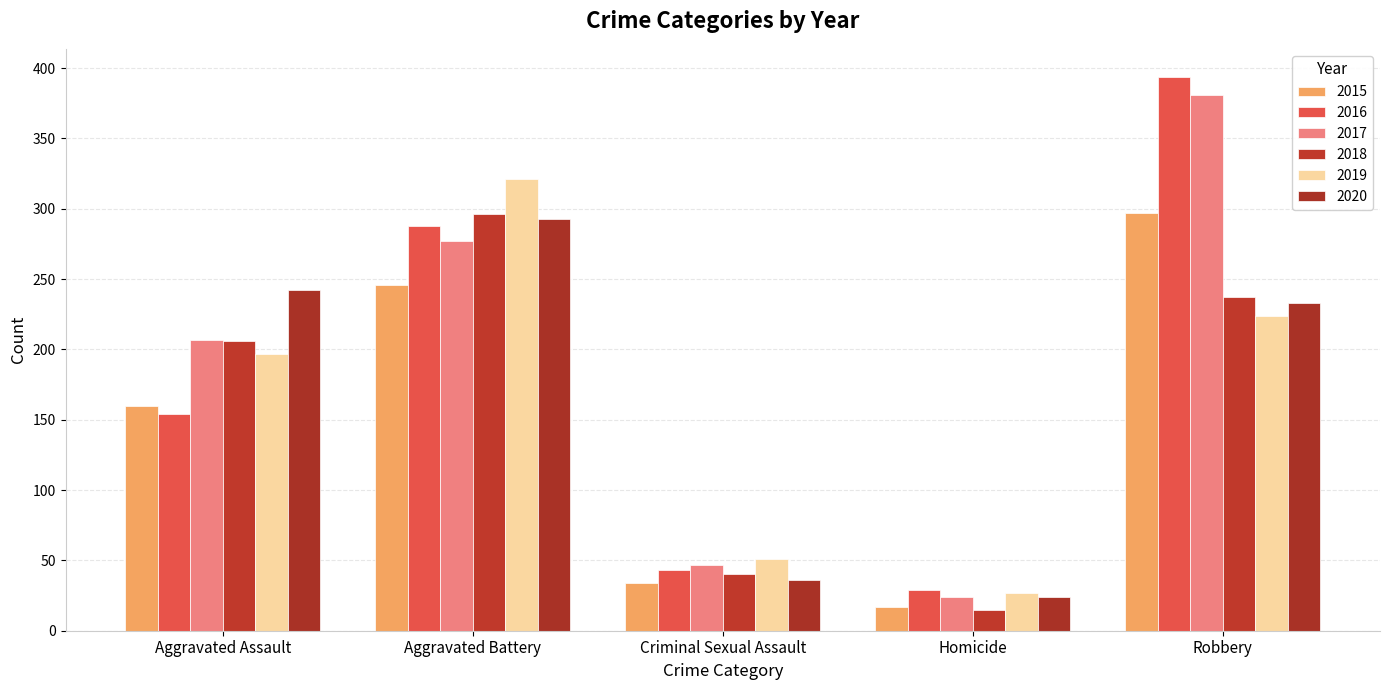

Which series has the largest total across all categories?

2017